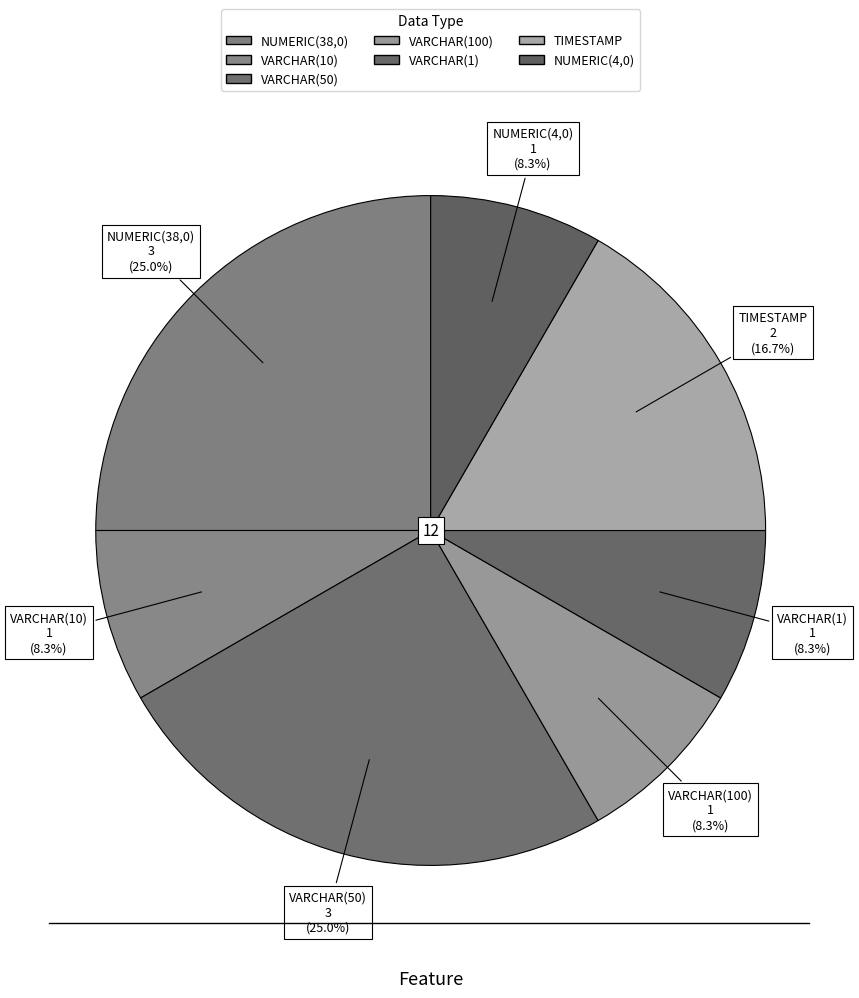

Which slice is the smallest?

VARCHAR(10)